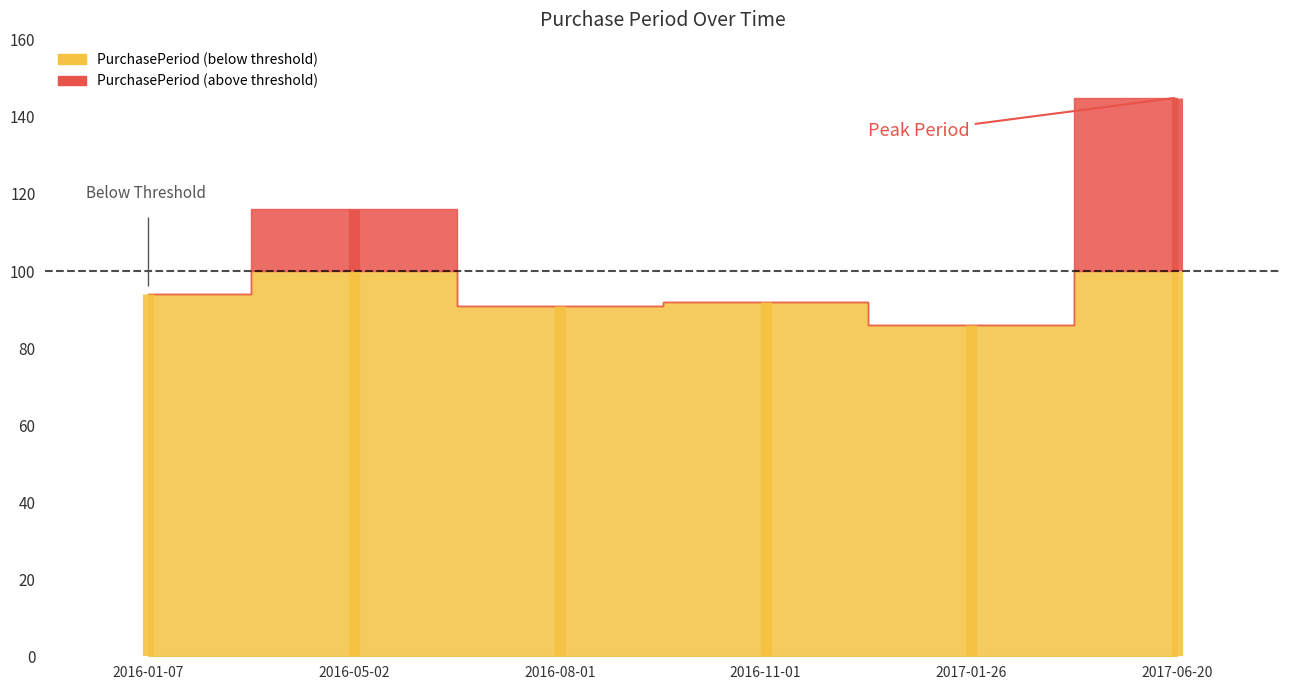

What is the difference between the values at 2016-08-01 and 2017-06-20?

54